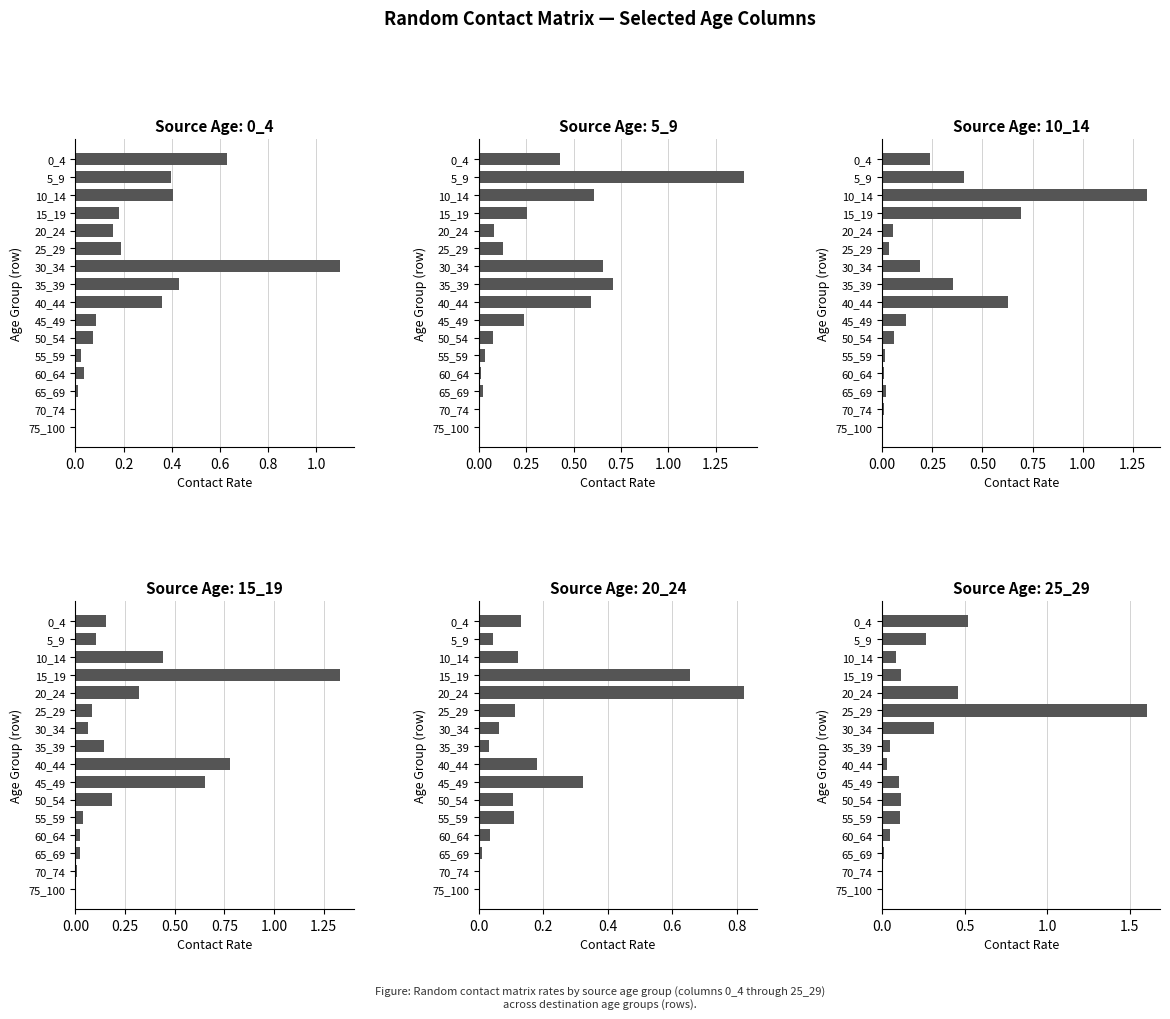

Between 35_39 and 40_44, which series saw the biggest shift?

15_19